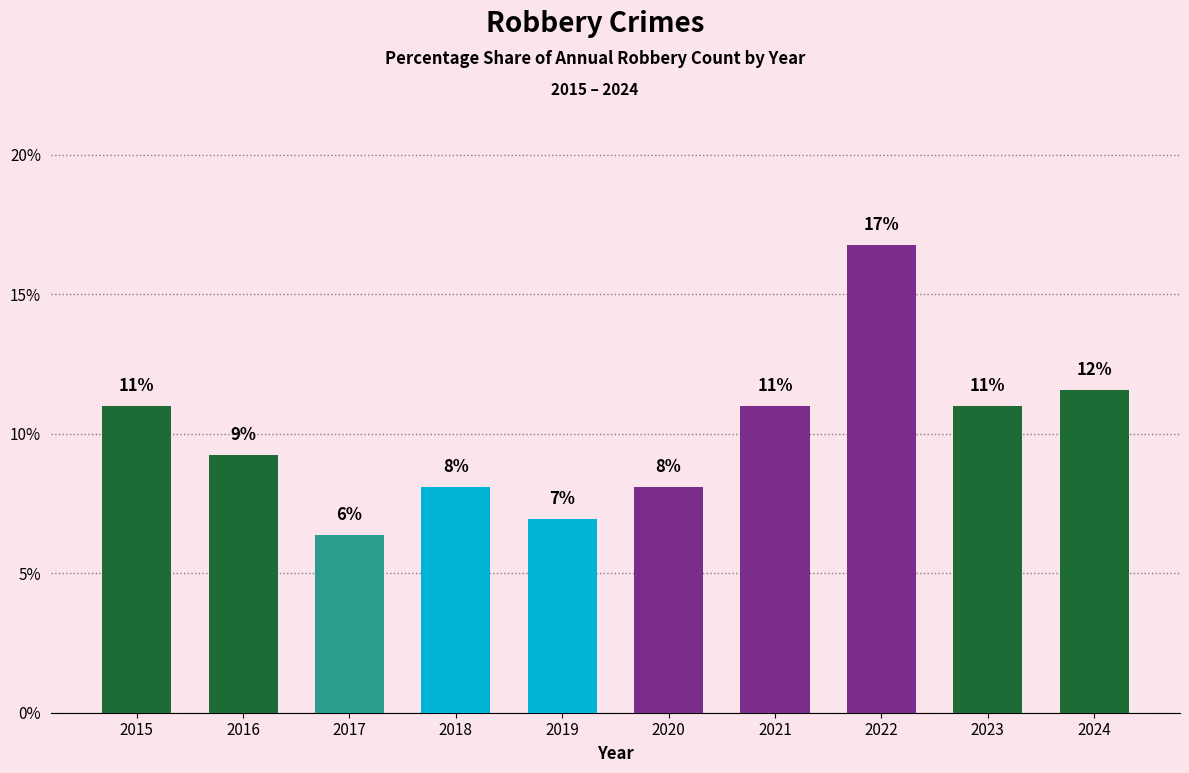

What is the value of the 7th bar from the left?

11.0